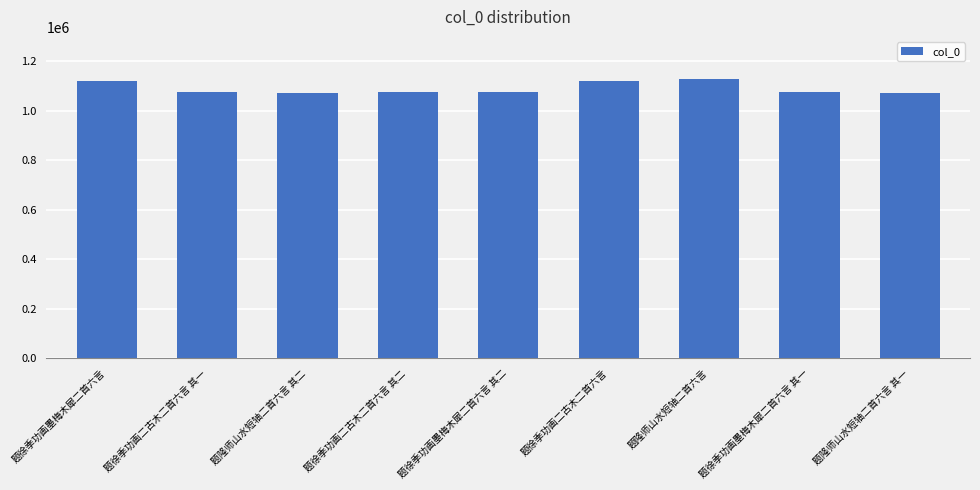

What is the greatest value displayed?

1128282